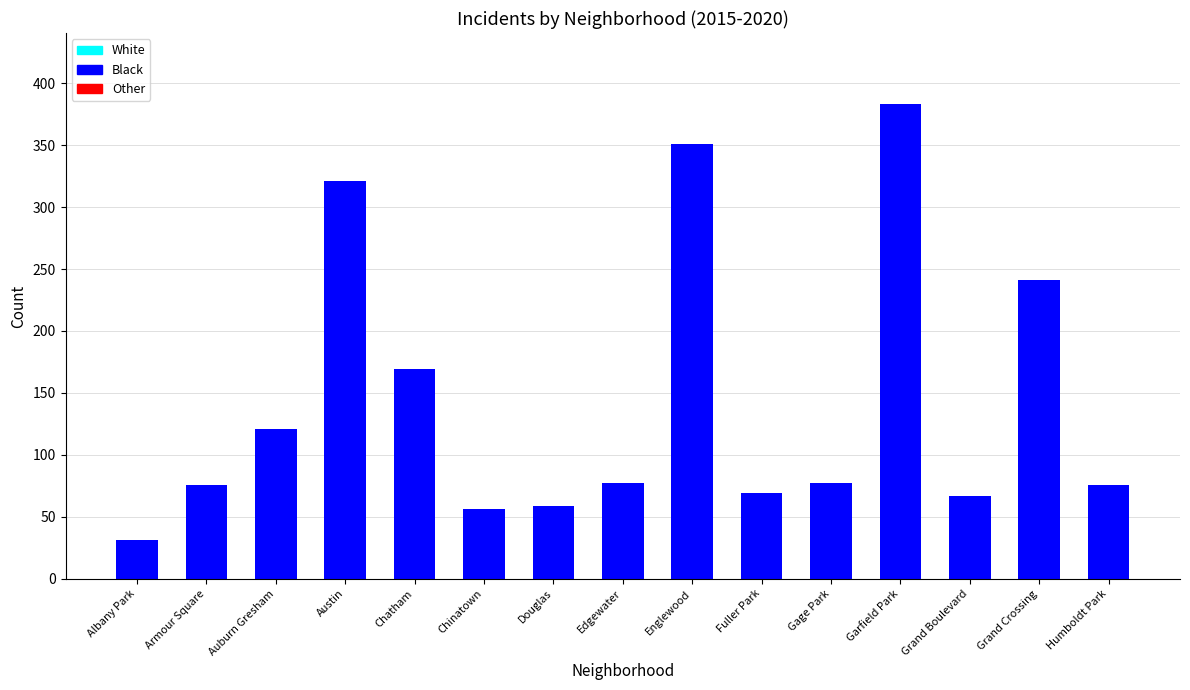

What is the smallest value displayed?

31